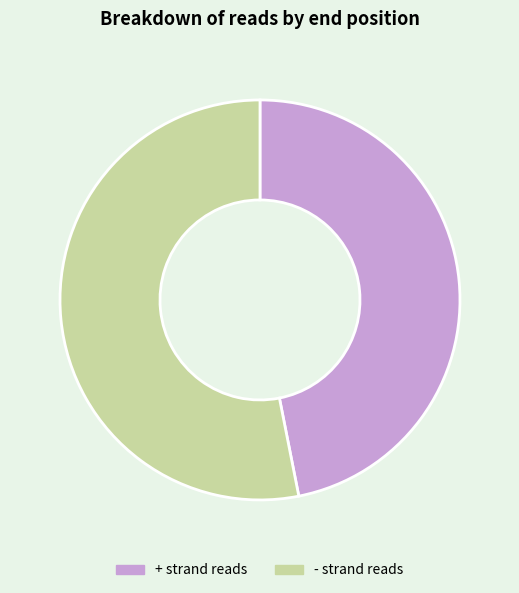

Is the sum of - strand reads and + strand reads greater than half?

Yes